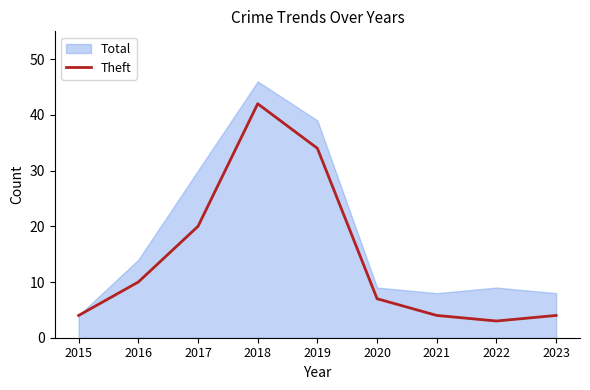

At which label is the value closest to 22?

2017